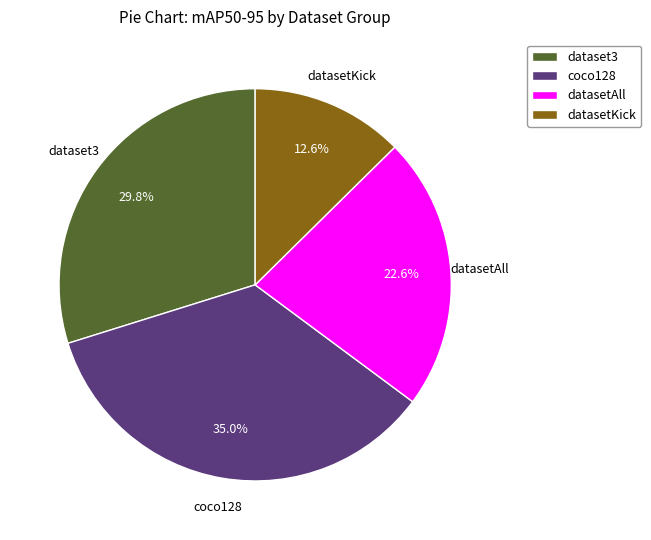

Does any single category account for the majority?

No